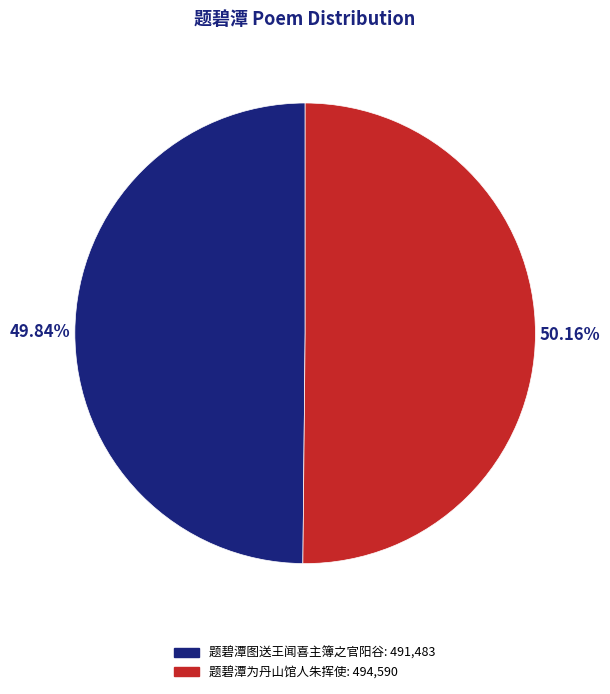

How many slices are in this pie chart?

2